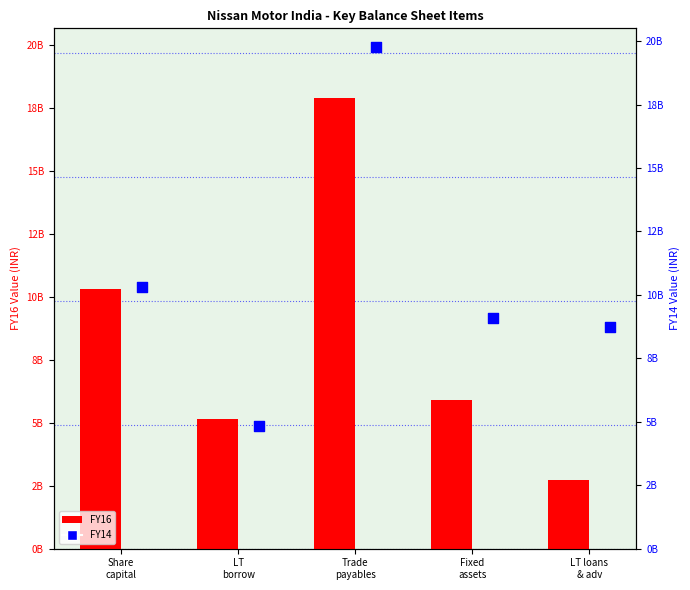

At how many categories does at least one series exceed 2761782545?

5